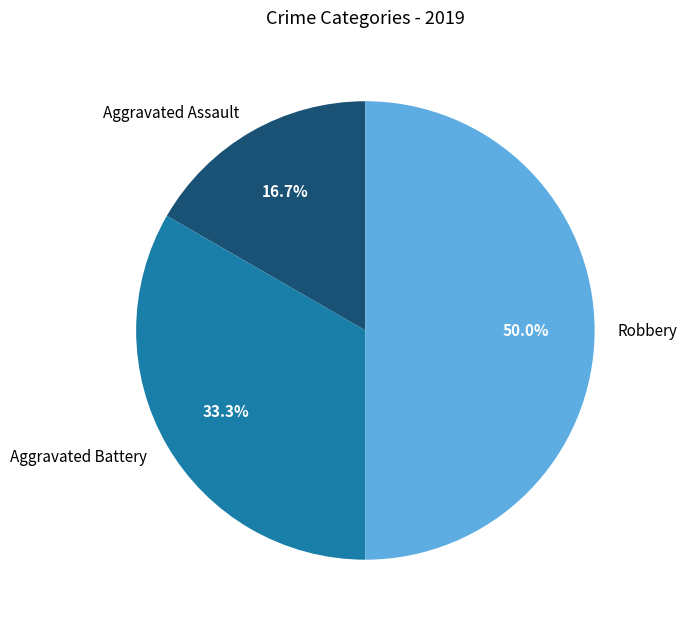

To the nearest percent, what is the combined percentage of Aggravated Assault and Aggravated Battery?

50%